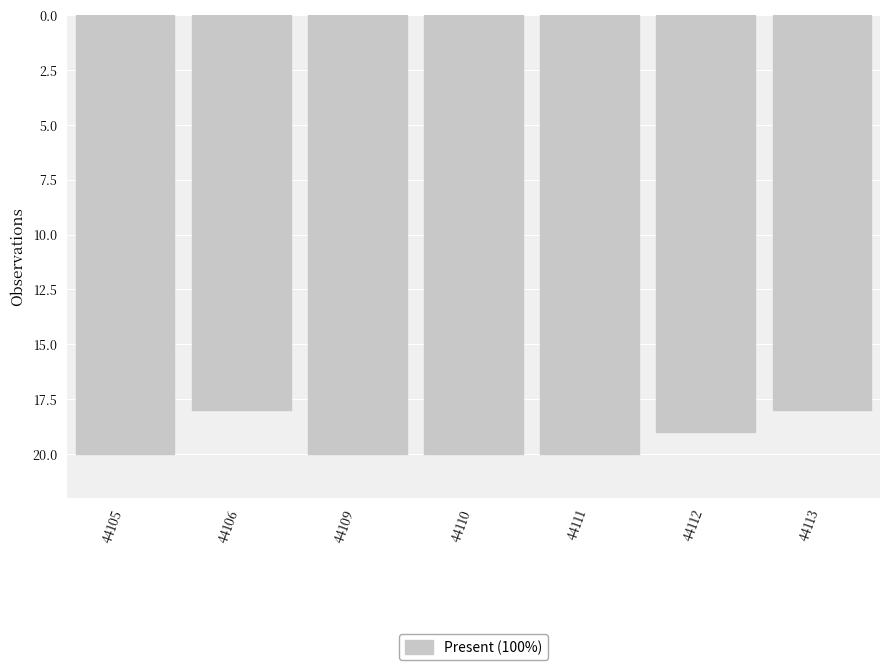

The value at 44106 is 29. True or false?

False